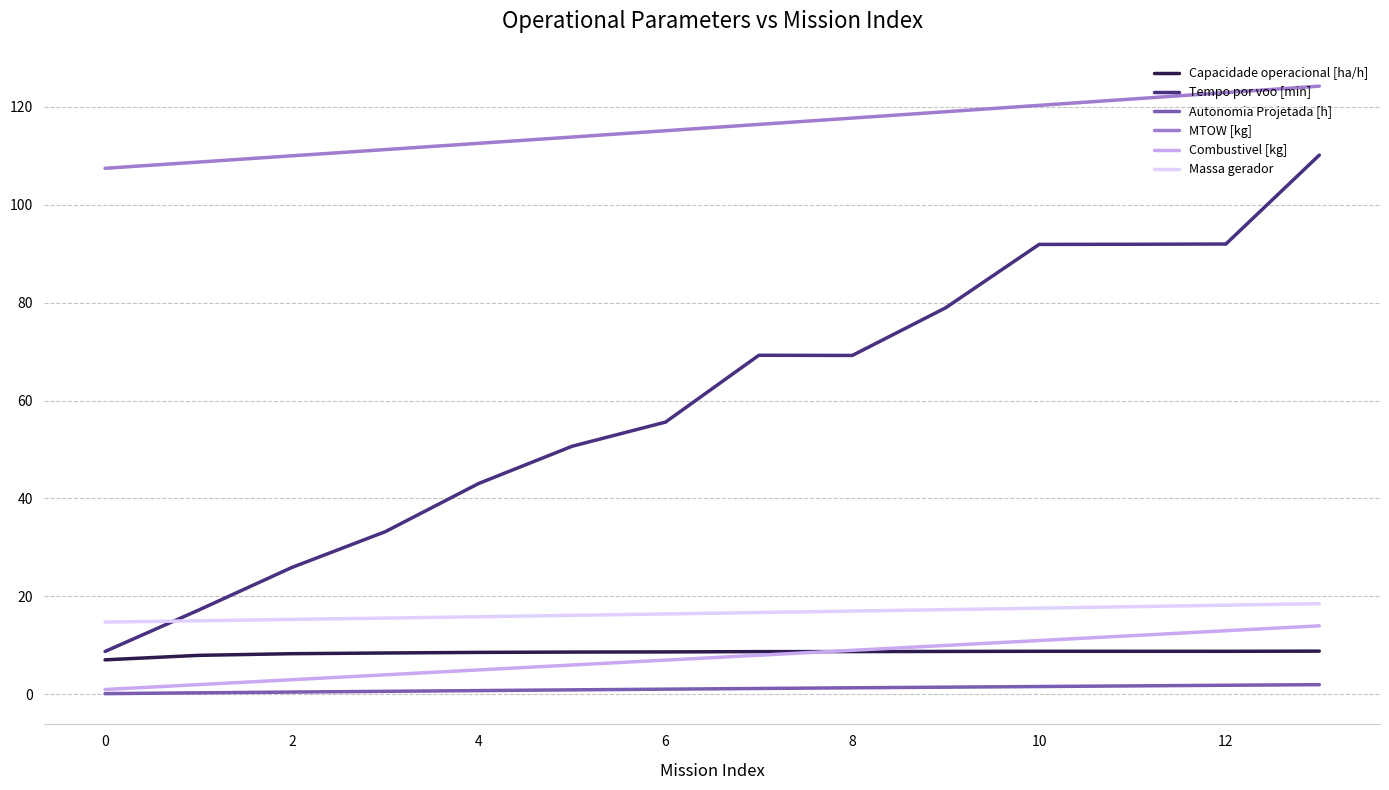

Which series has the largest total across all categories?

MTOW [kg]